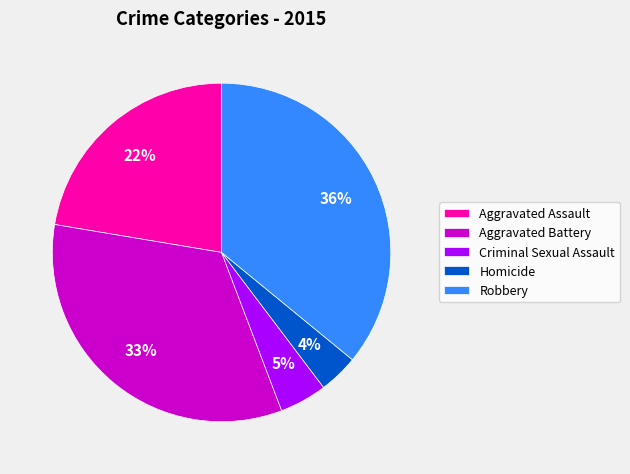

Is it true that Homicide is 4% of the pie?

True